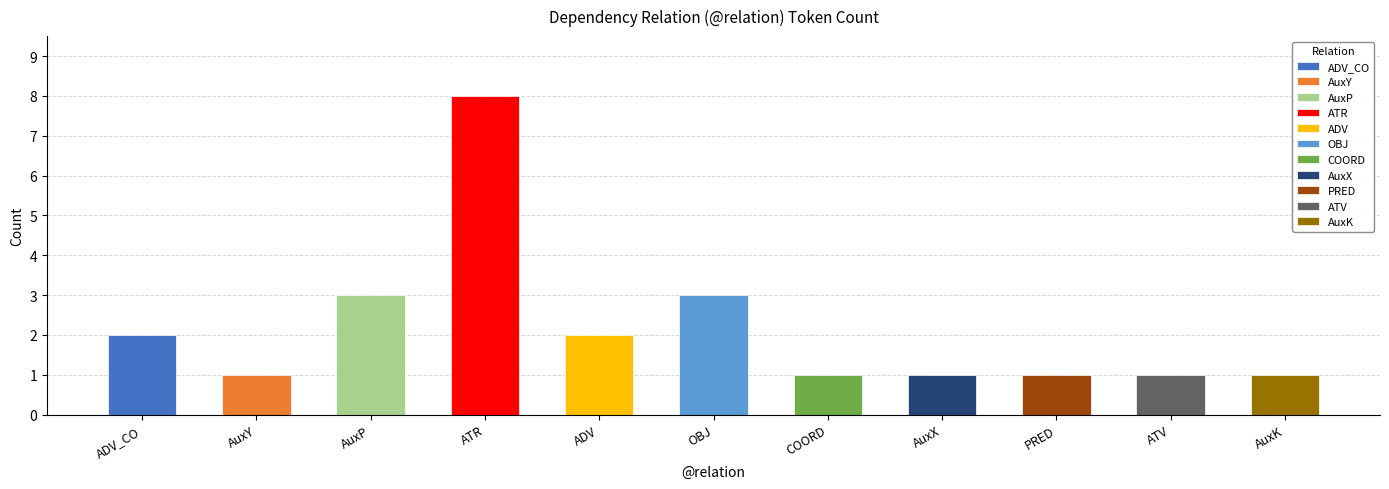

What is the label of the 11th bar from the left?

AuxK